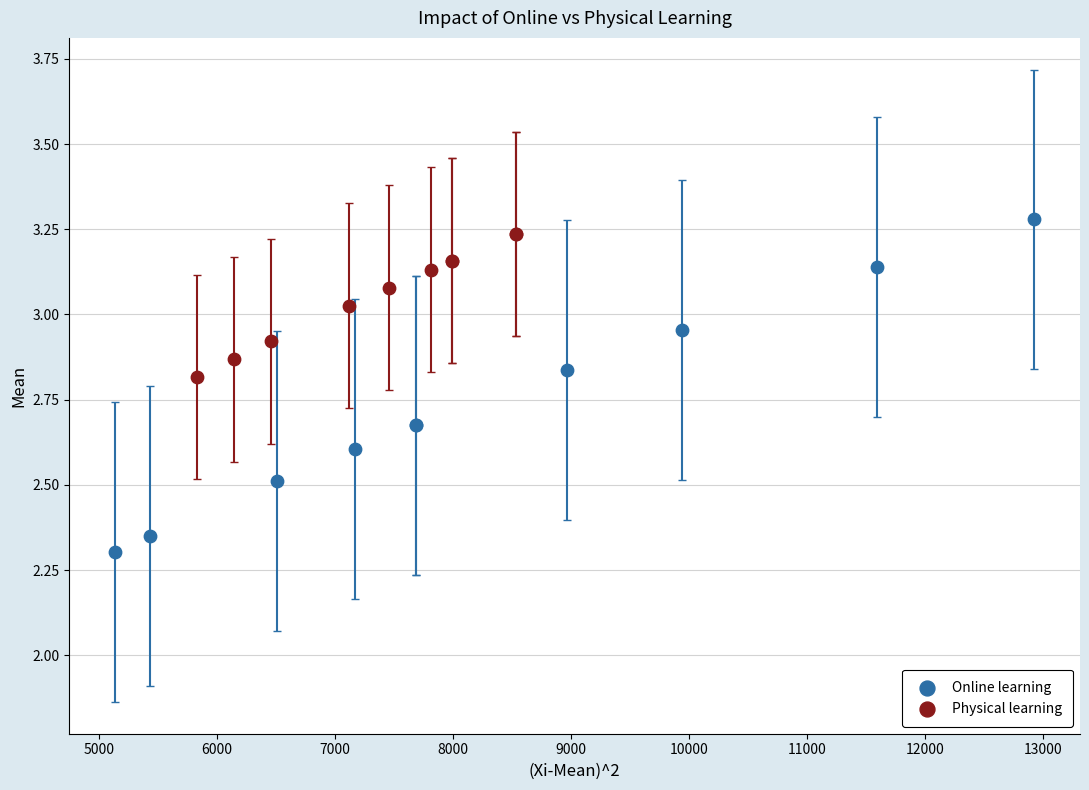

What are all the series names shown in the legend?

Online learning, Physical learning